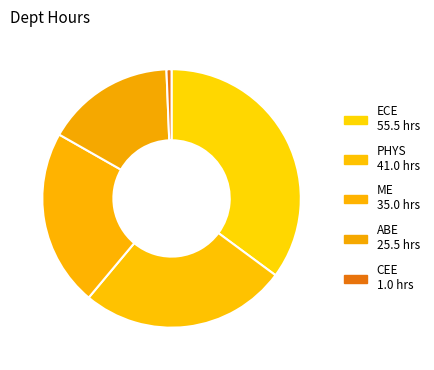

Does ECE represent more than half of the total?

No